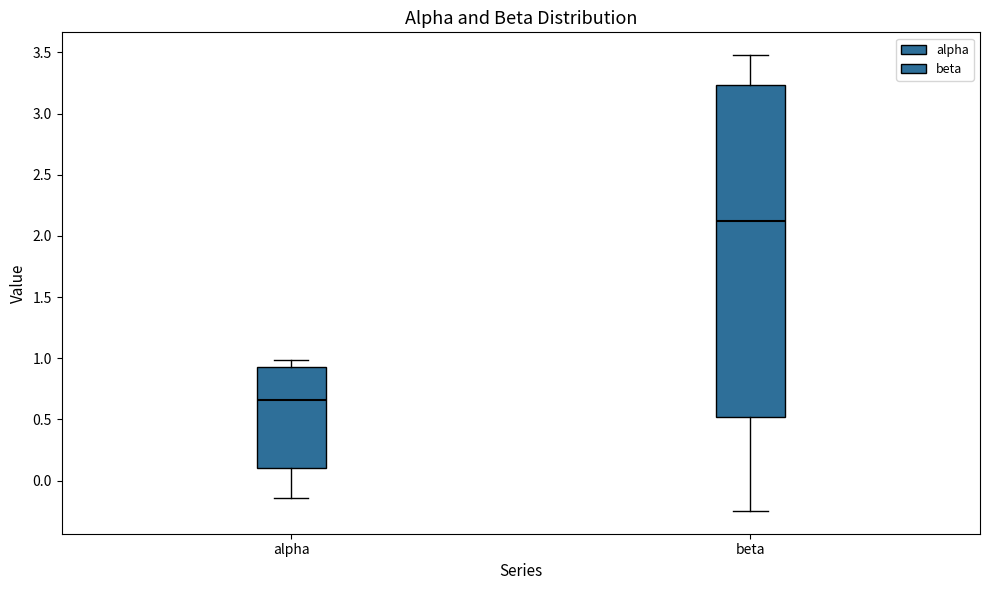

Which box has the highest median line?

beta